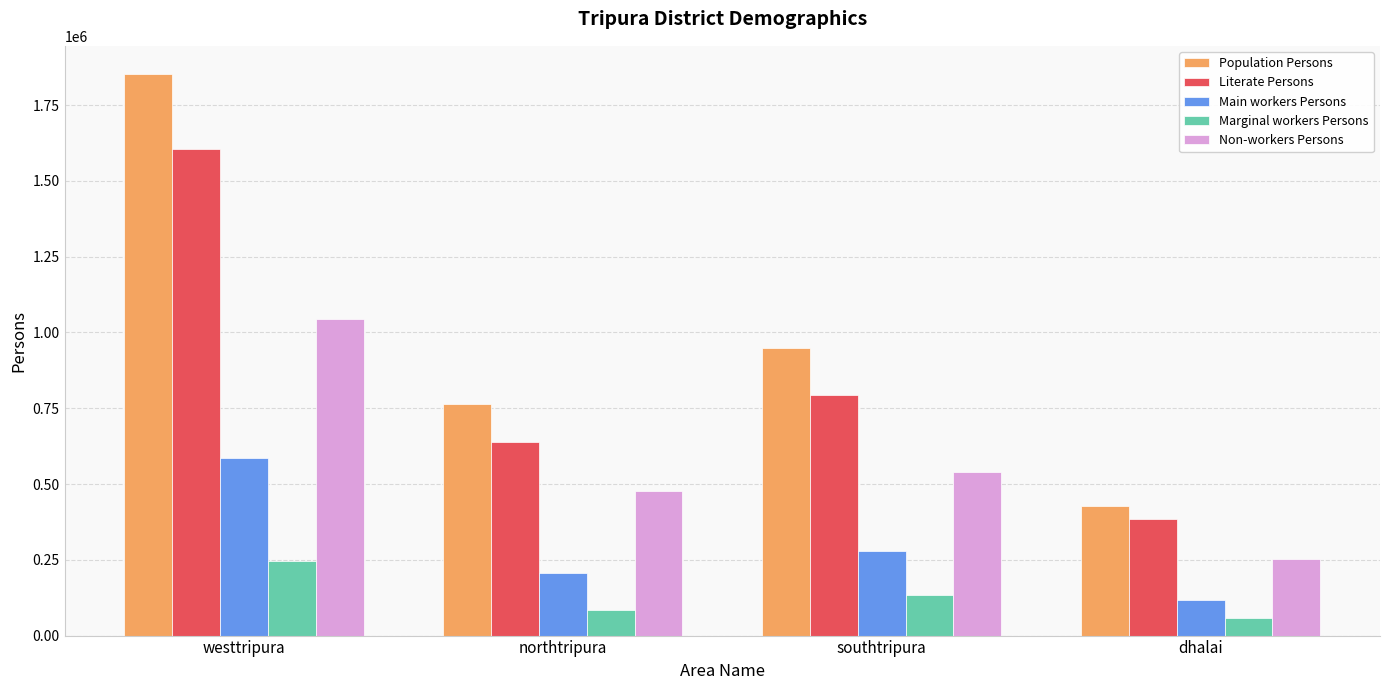

What is the highest value of the Population Persons series?

1852840